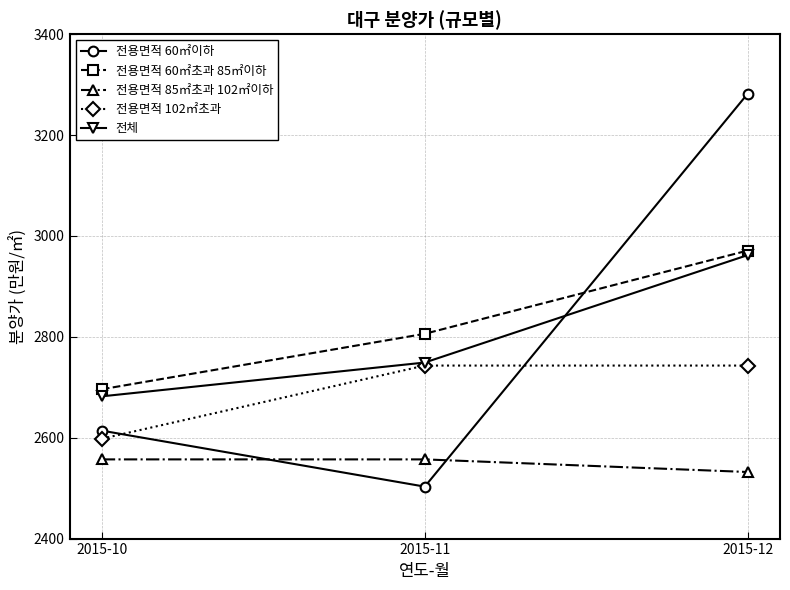

At 2015-10, list the series in order from largest to smallest.

전용면적 60㎡초과 85㎡이하, 전체, 전용면적 60㎡이하, 전용면적 102㎡초과, 전용면적 85㎡초과 102㎡이하